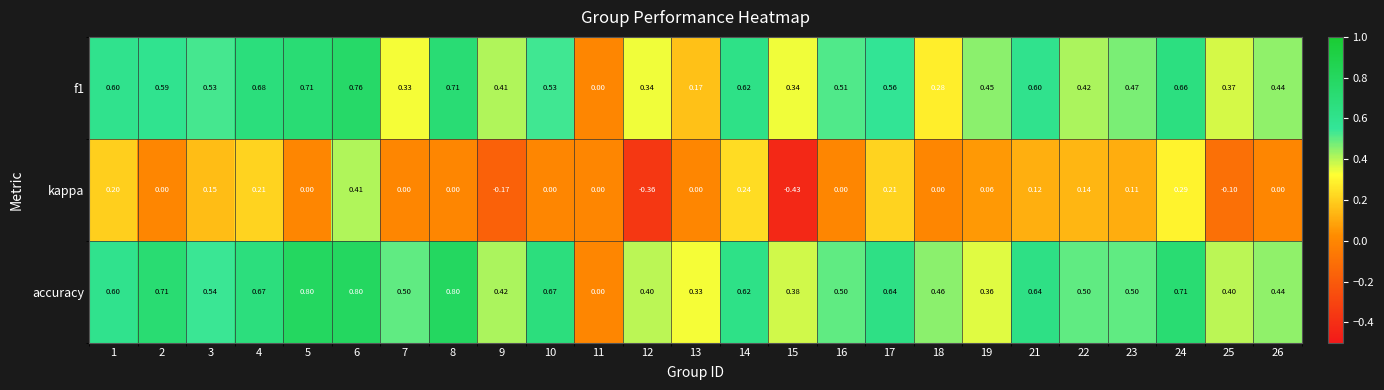

How many negative values does the kappa series have?

4